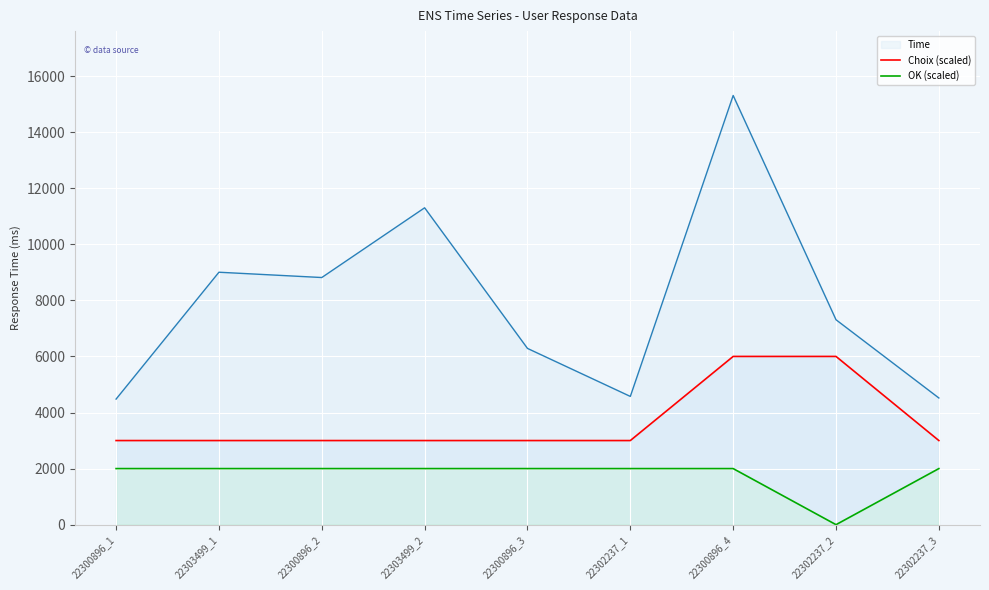

The value of Choix (scaled) at 22300896_1 is 4770. True or false?

False